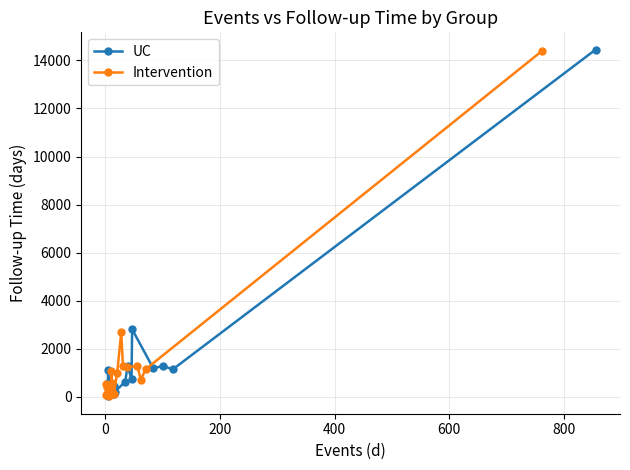

How many lines are shown in the chart?

2